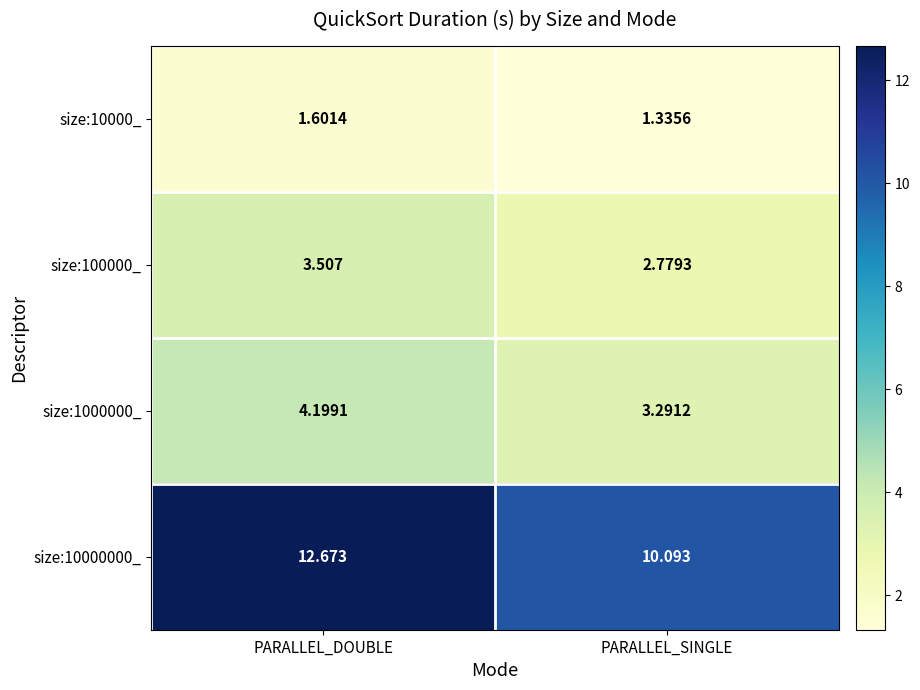

At which category is the sum across all series the highest?

PARALLEL_DOUBLE